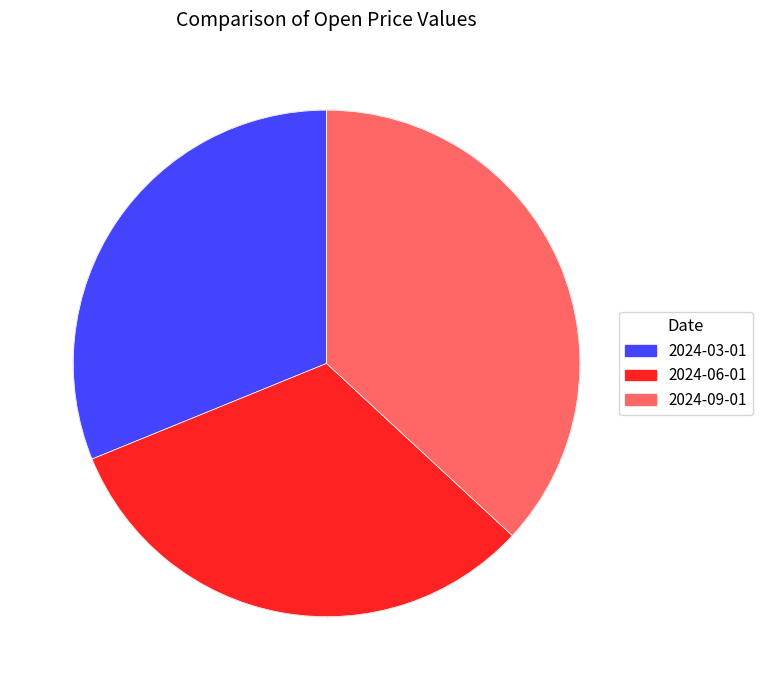

What is the ratio of the value at 2024-03-01 to the value at 2024-09-01?

0.8